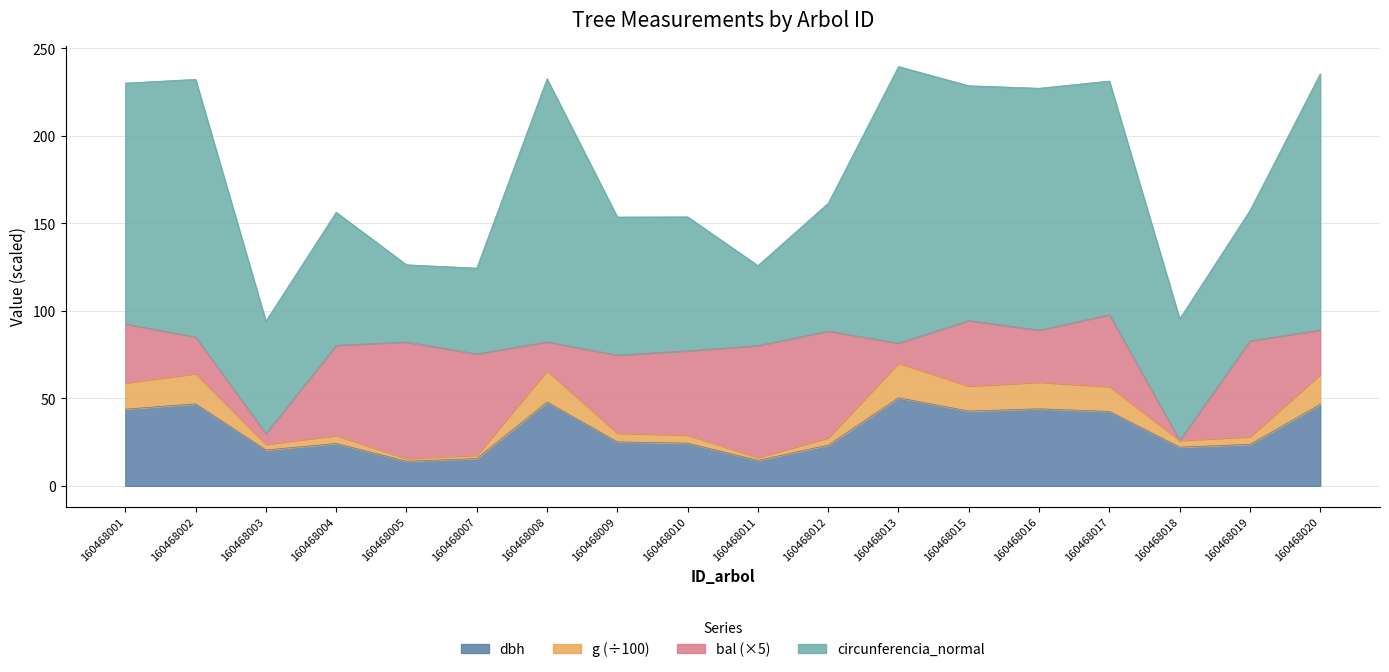

At which category is the sum across all series the highest?

160468013